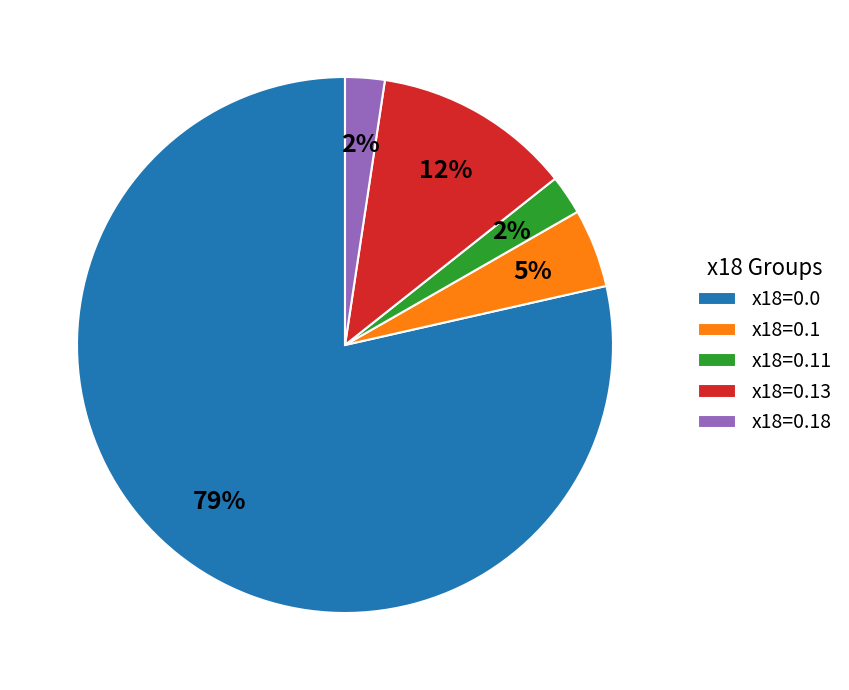

To the nearest percent, what portion does x18=0.11 represent?

2%